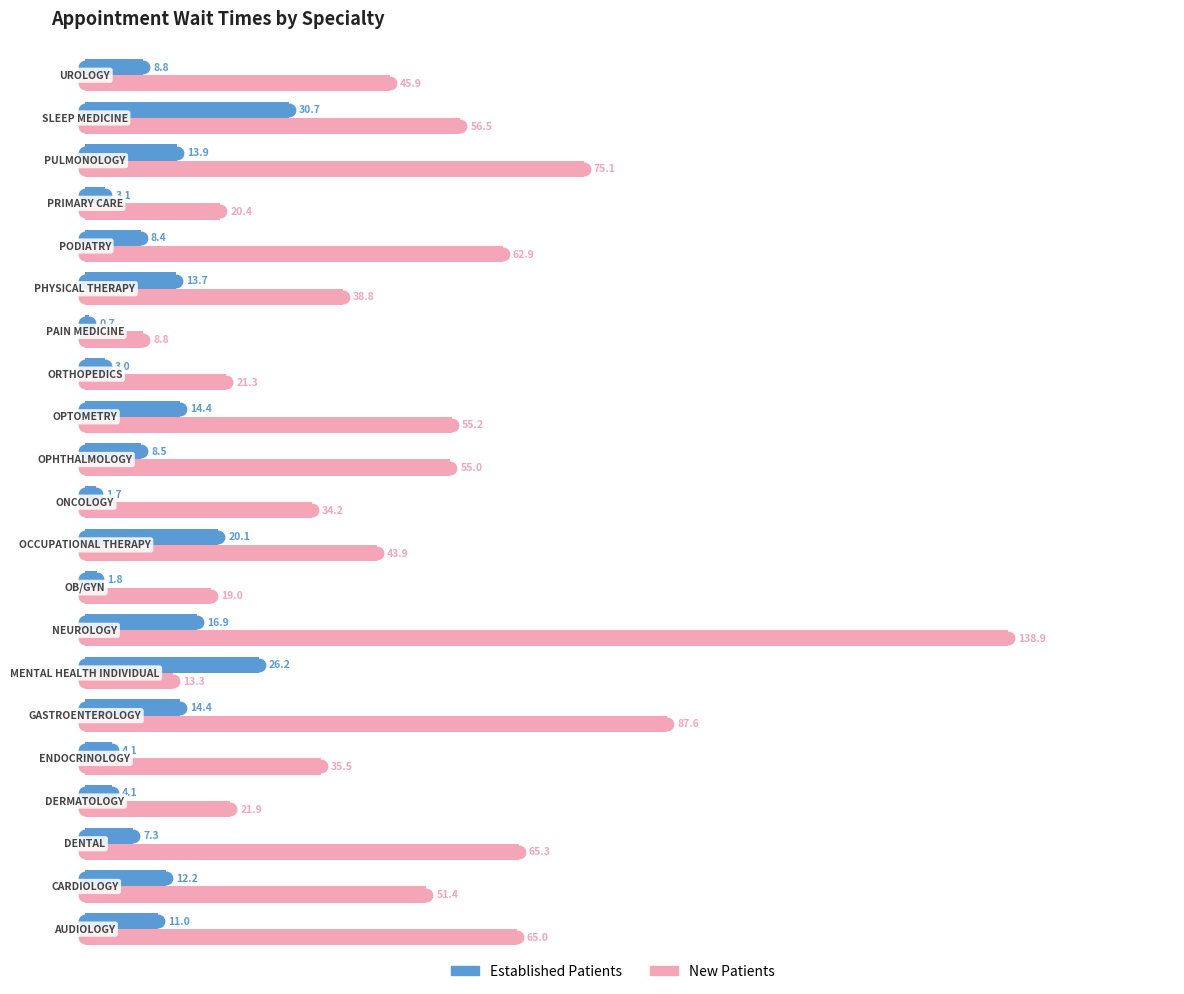

Which series contains the lowest Y value?

EstablishedPatients